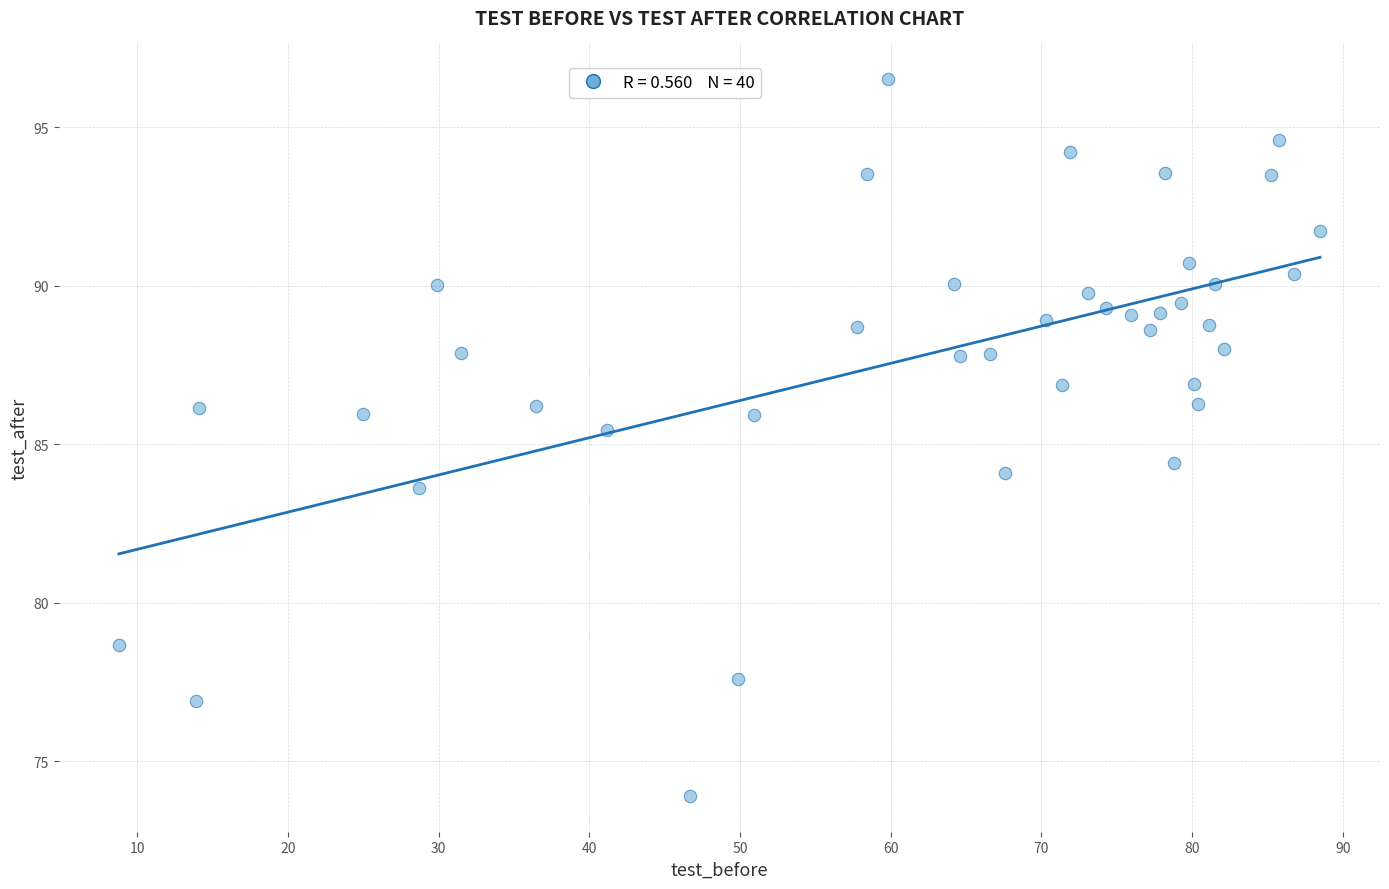

What is the range of X values (max minus min)?

79.7